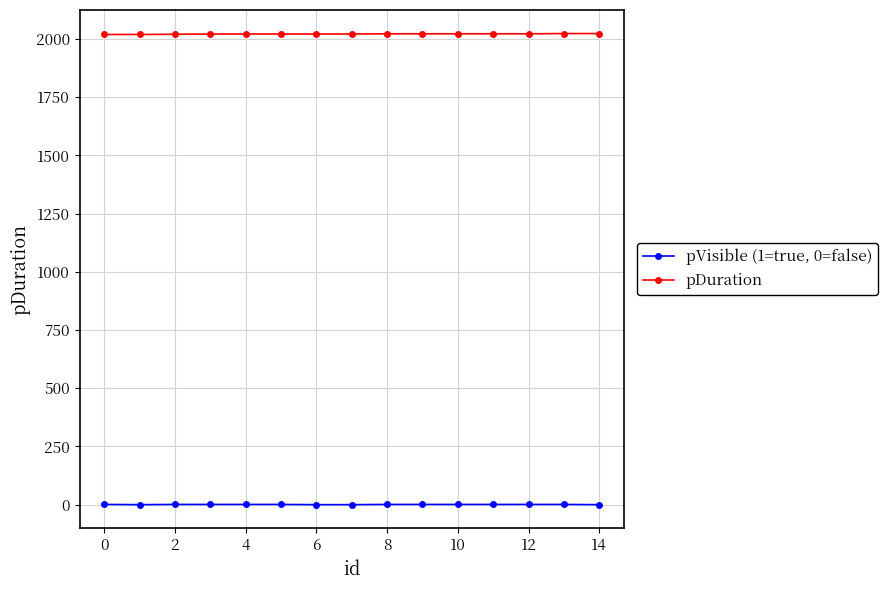

Rank the series by their maximum value, from highest to lowest.

pDuration, pVisible (1=true, 0=false)